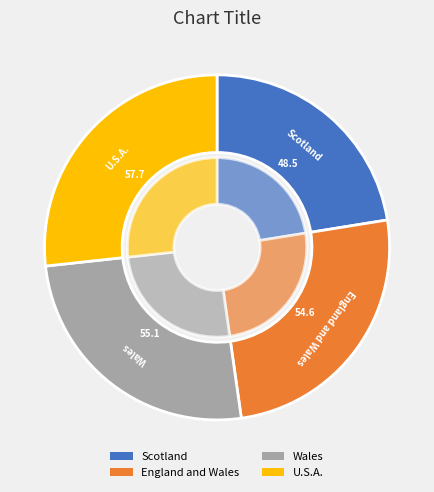

Is it true that U.S.A. is 33% of the pie?

False